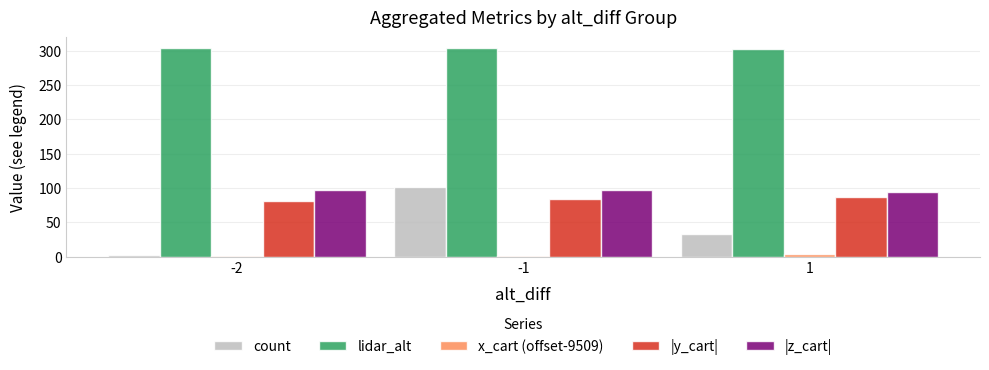

What is the difference between the count values at 1 and -2?

30.0